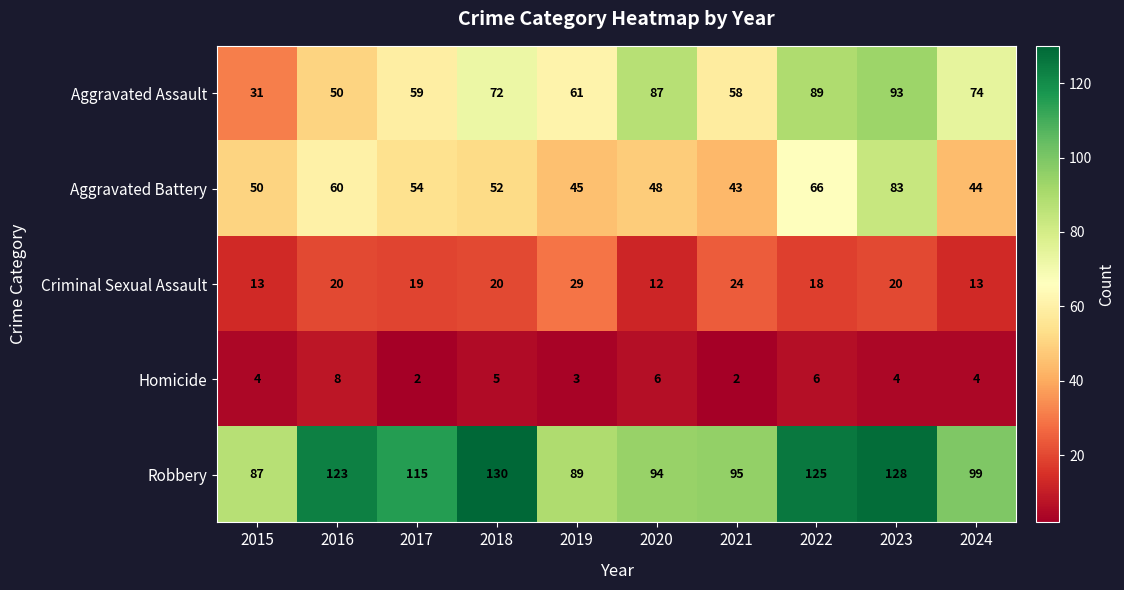

The Aggravated Assault series shows 22 at 2019. True or false?

False